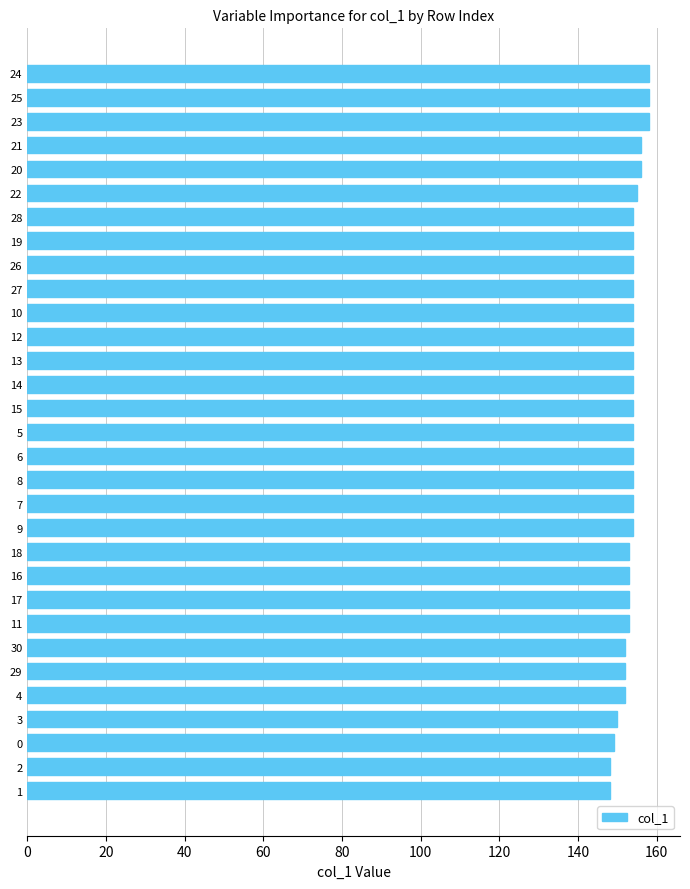

Approximately how many times larger is the value at 6 compared to 9?

1.0